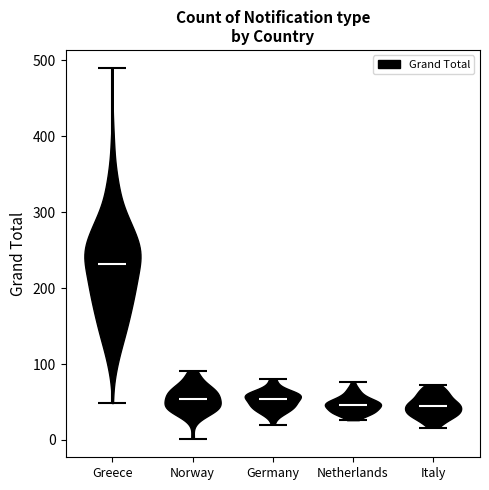

Where does the median line of the violin for Greece sit on the y-axis? The values are not printed on the chart, so give them approximately, as read against the axis.

230